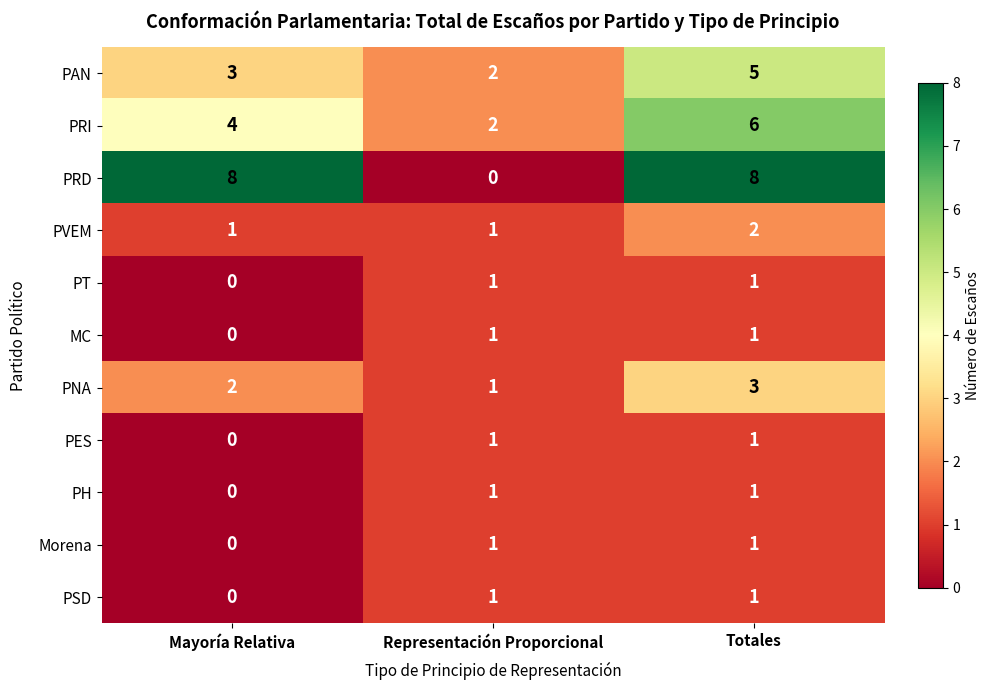

What is the difference between the highest and lowest values at Mayoría Relativa?

8